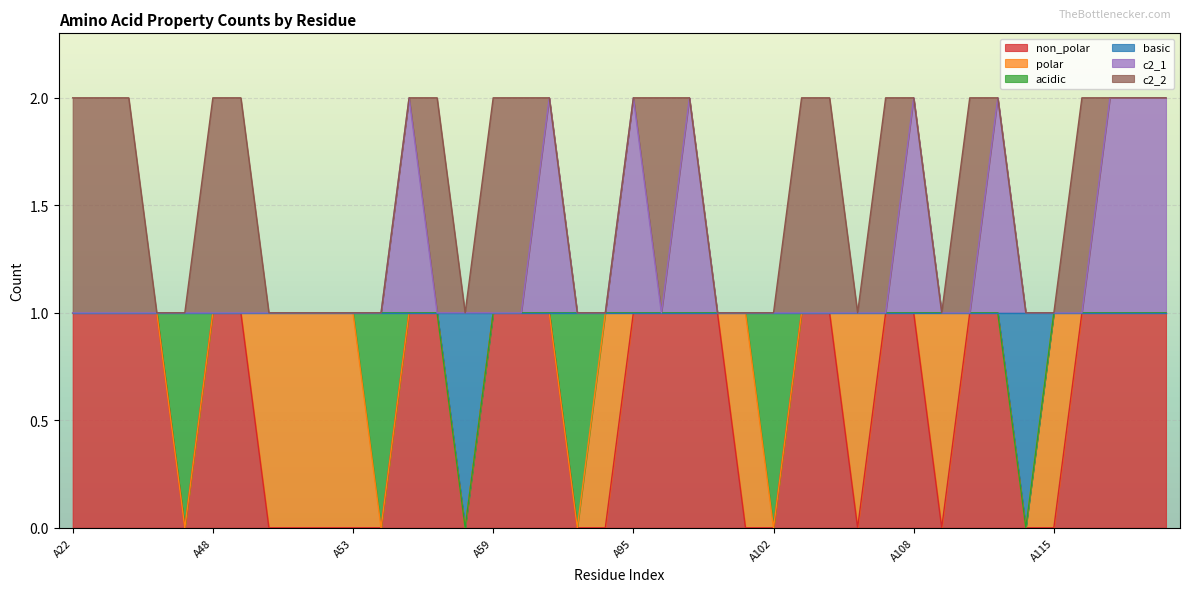

What is the value of the non_polar point at the 39th from the left?

1